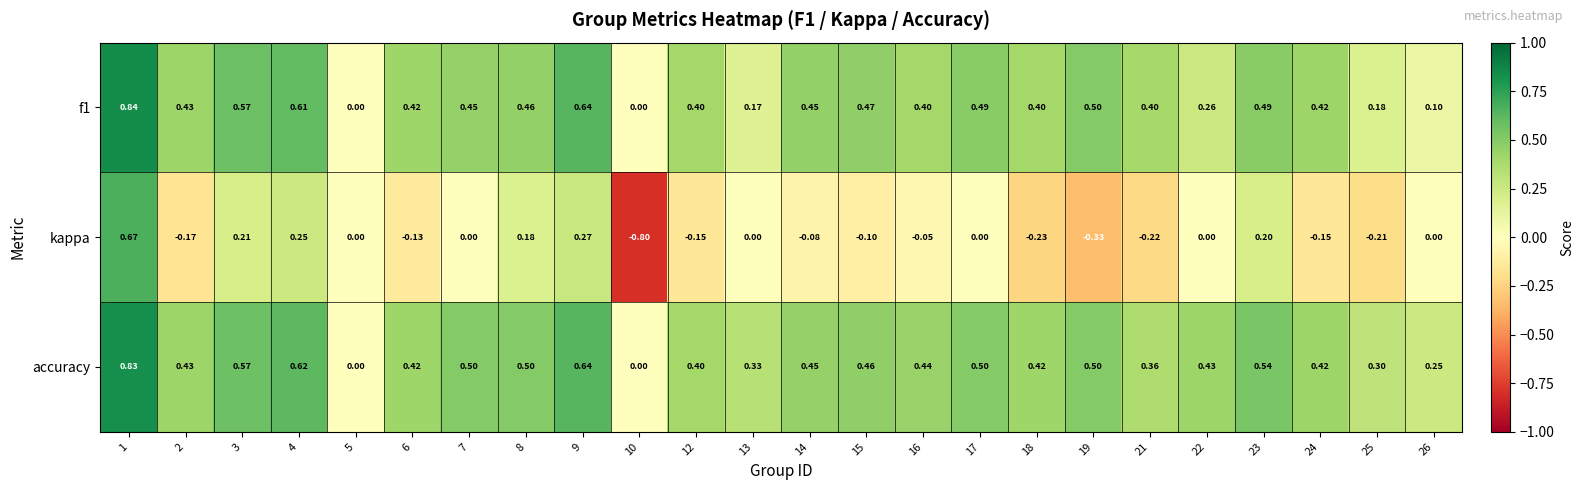

Which series has the largest total across all categories?

accuracy